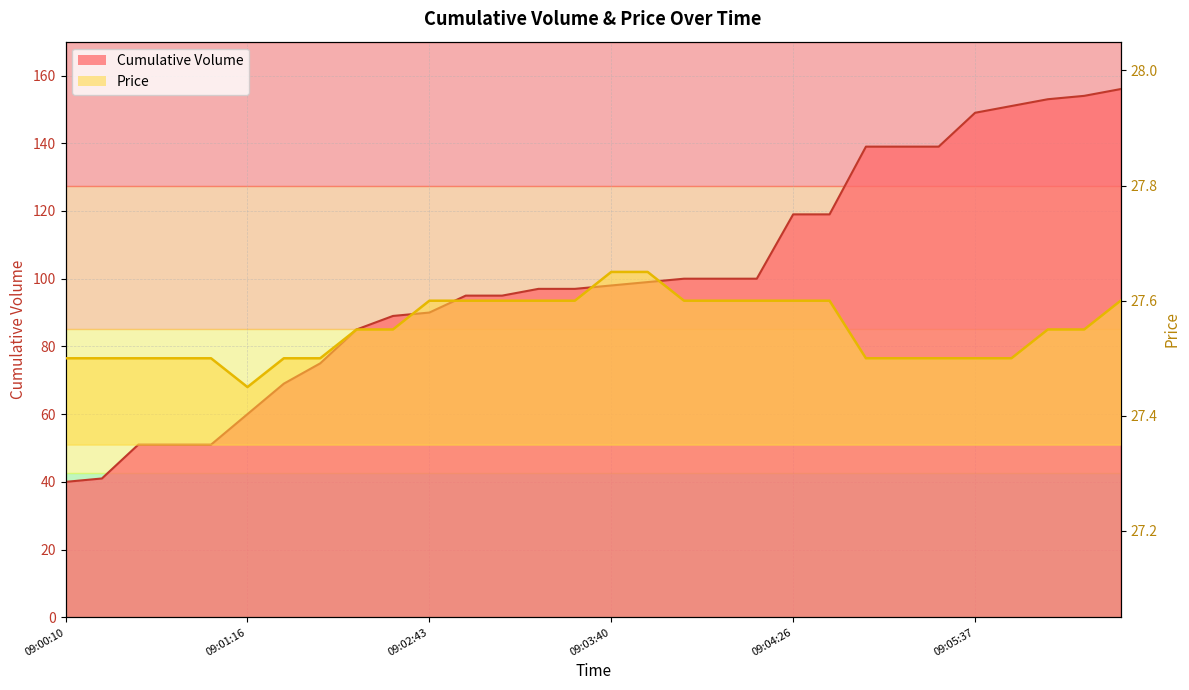

Rank the categories by Cumulative Volume value from highest to lowest.

09:06:03, 09:05:58, 09:05:48, 09:05:42, 09:05:37, 09:04:51, 09:05:02, 09:05:12, 09:04:26, 09:04:31, 09:03:55, 09:04:05, 09:04:10, 09:03:50, 09:03:40, 09:03:19, 09:03:24, 09:02:59, 09:03:09, 09:02:43, 09:02:38, 09:02:33, 09:01:57, 09:01:37, 09:01:16, 09:00:30, 09:00:41, 09:01:01, 09:00:20, 09:00:10